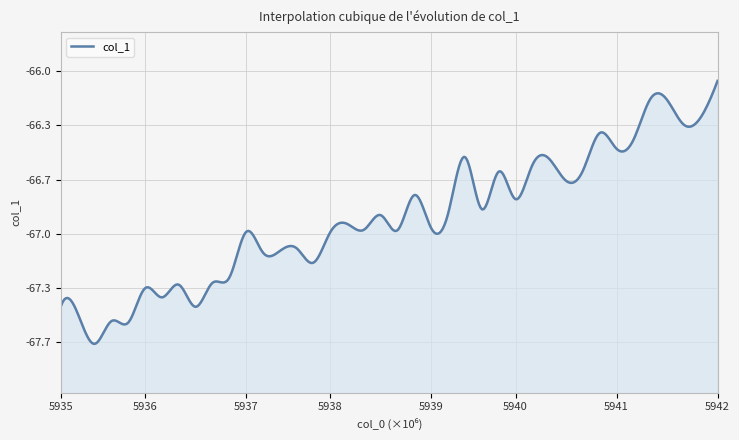

True or false: the data shows -67.1 at 5937800000.

True